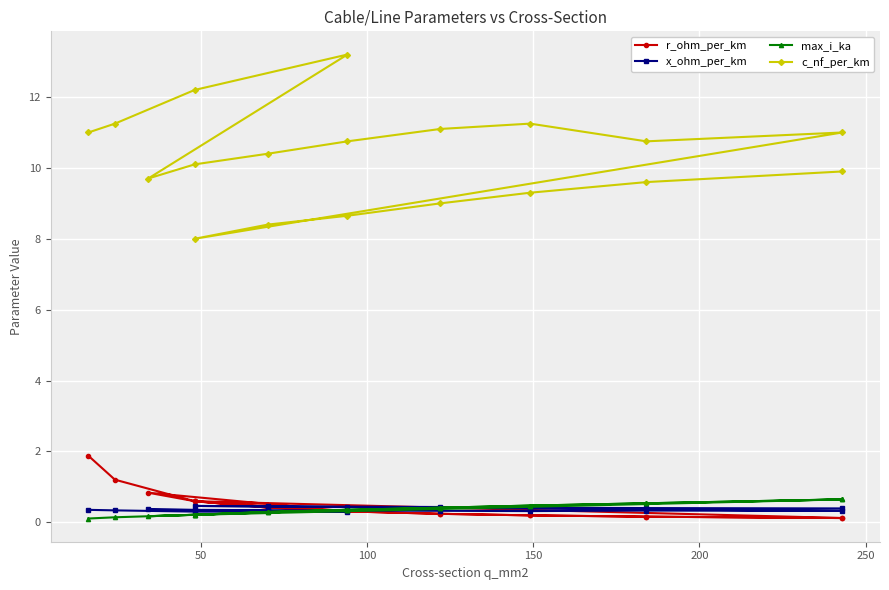

The max_i_ka series shows 0.1 at 0. True or false?

False